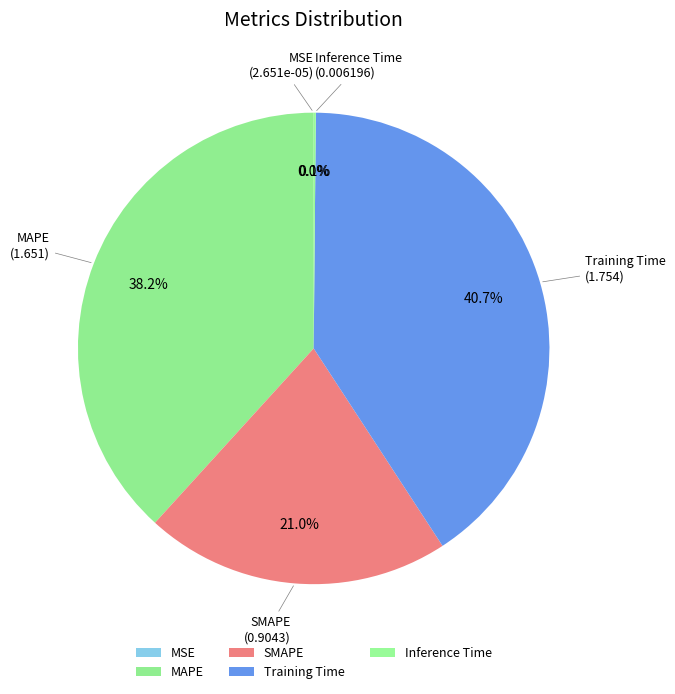

To the nearest percent, what is the average slice percentage?

20%